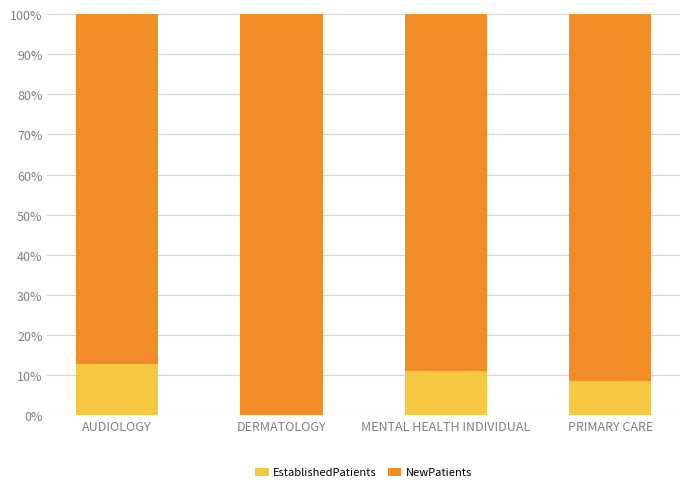

What is the total value across all series at PRIMARY CARE?

100.0